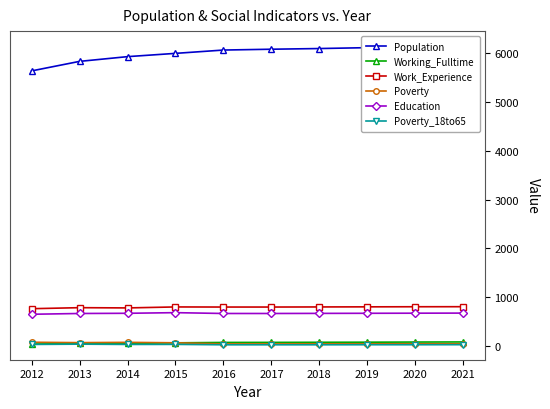

What are all the series names shown in the legend?

Population, Working_Fulltime, Work_Experience, Poverty, Education, Poverty_18to65